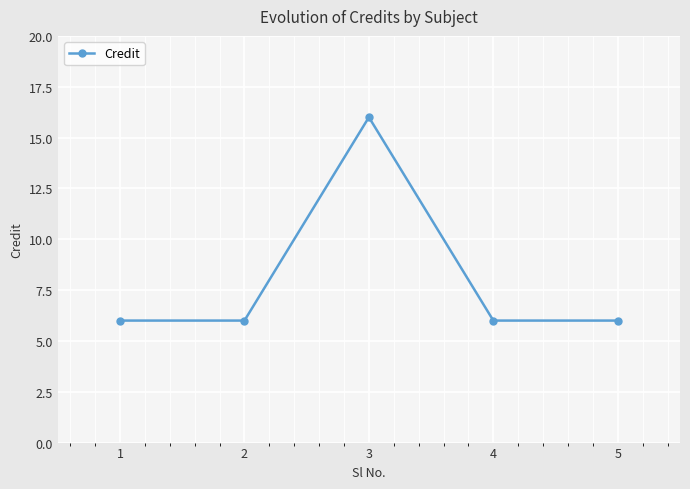

What is the maximum value shown in the chart?

16